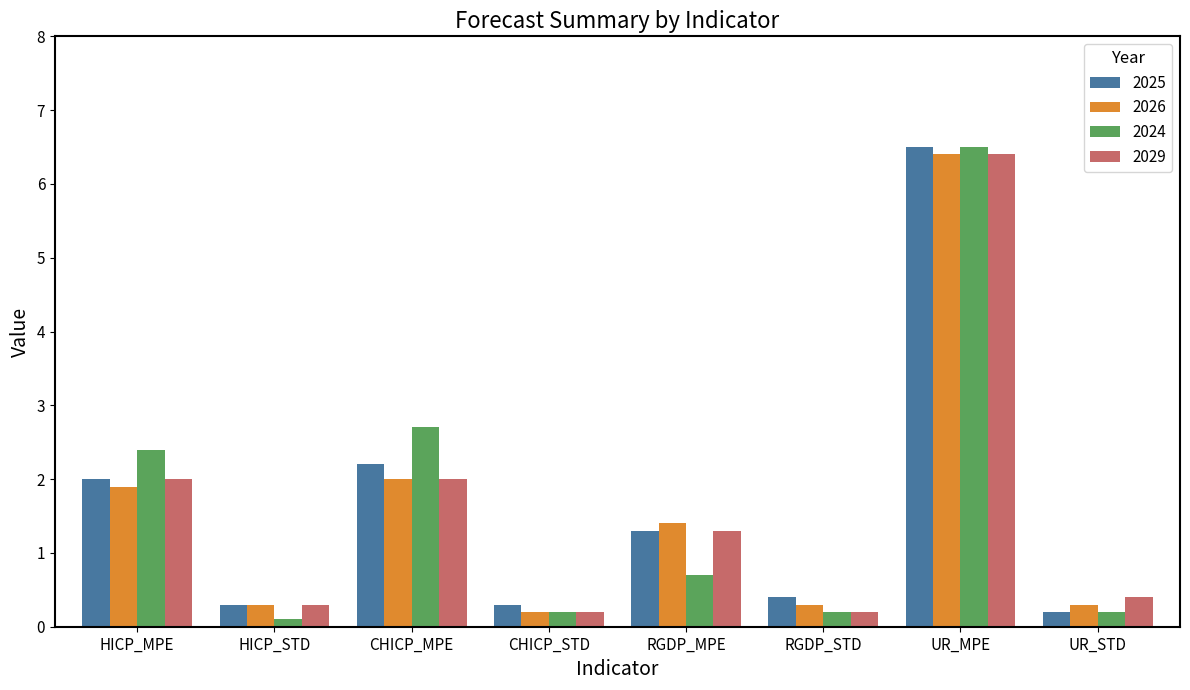

What is the approximate value of 2024 at HICP_MPE?

2.4